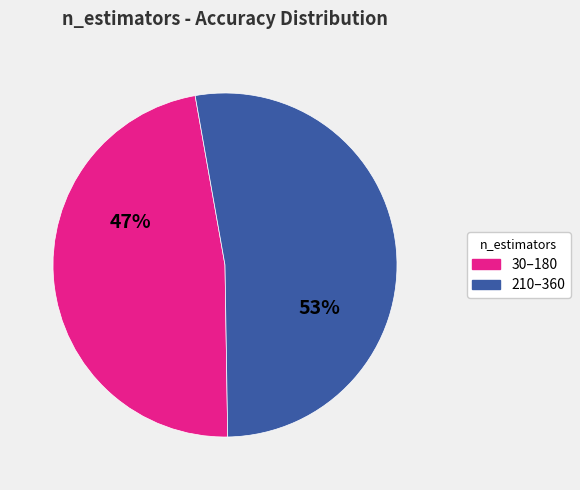

Do 210–360 and 30–180 together represent more than half of the pie?

Yes